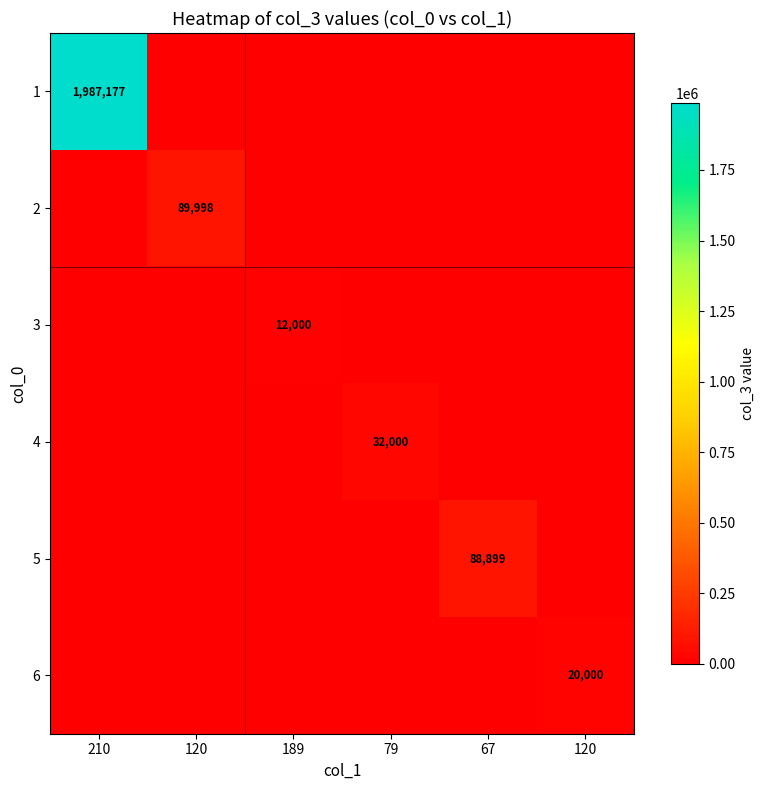

What is the greatest value displayed?

1987177